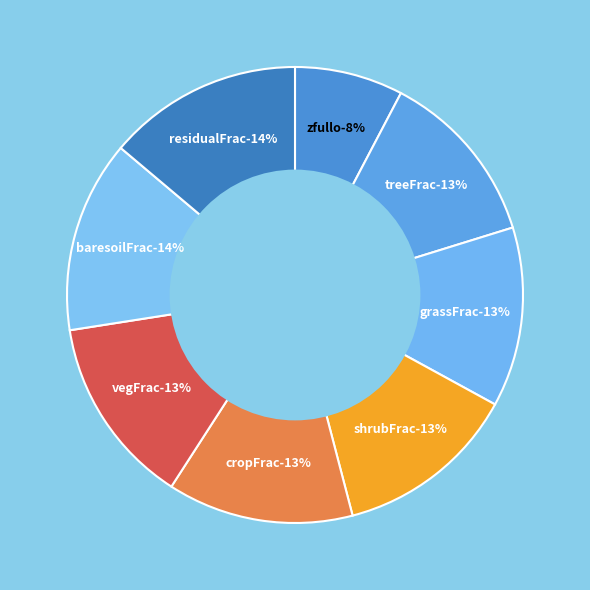

Do vegFrac and grassFrac together represent more than half of the pie?

No